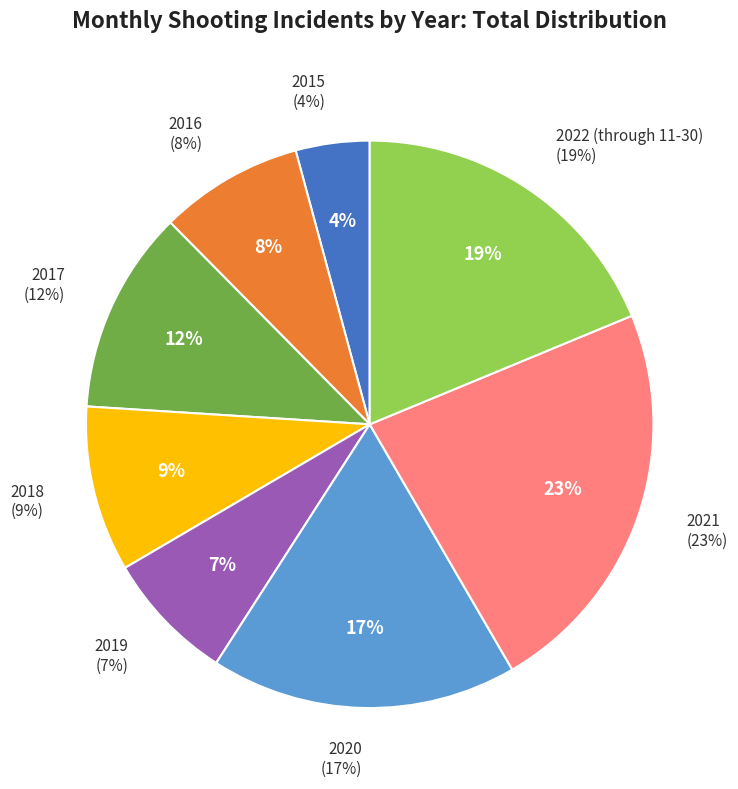

To the nearest percent, what is the average slice percentage?

12%